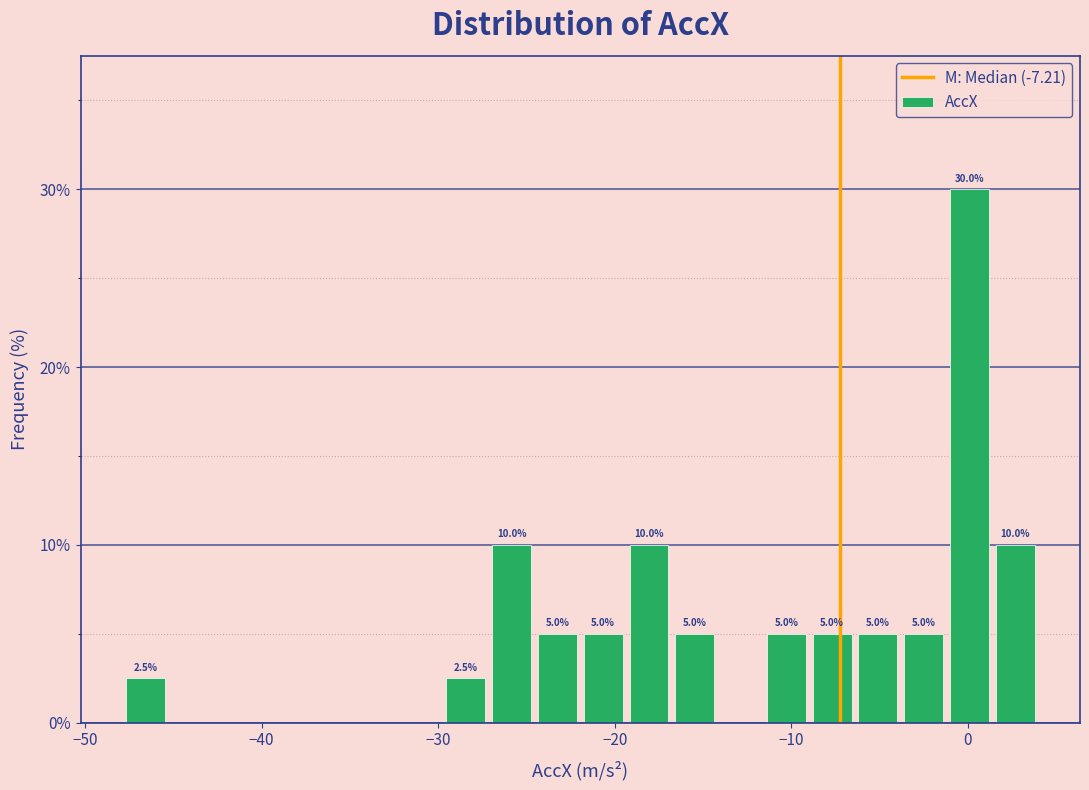

Around what value on the x-axis is the tallest bar? Give the approximate position of its centre, as read against the axis.

0